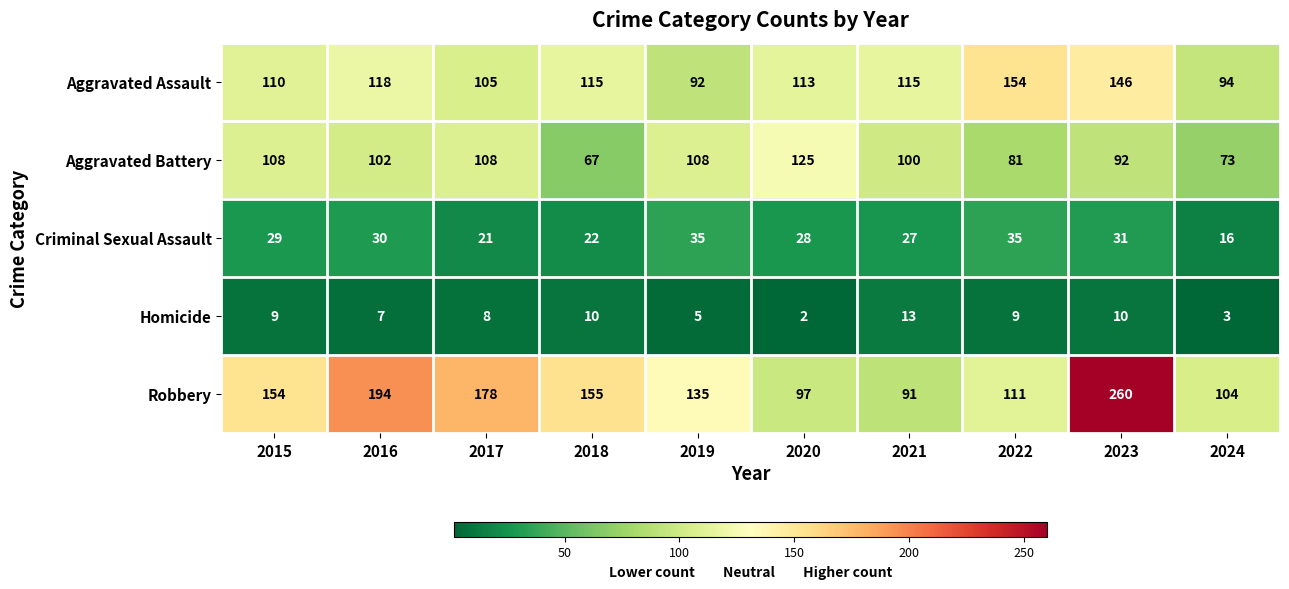

How many Aggravated Battery values are between 81 and 108?

7